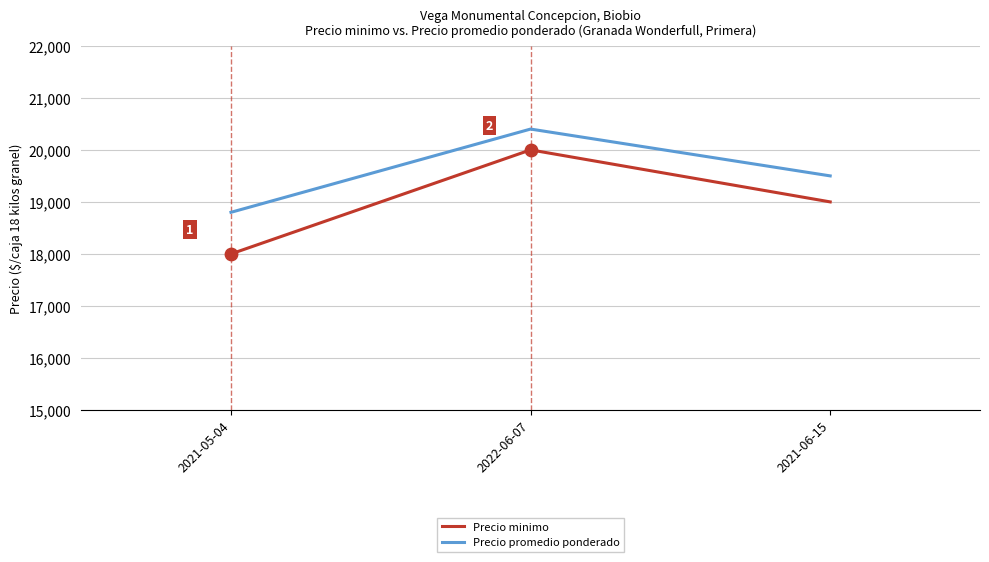

What are all the series names shown in the legend?

Precio minimo, Precio promedio ponderado